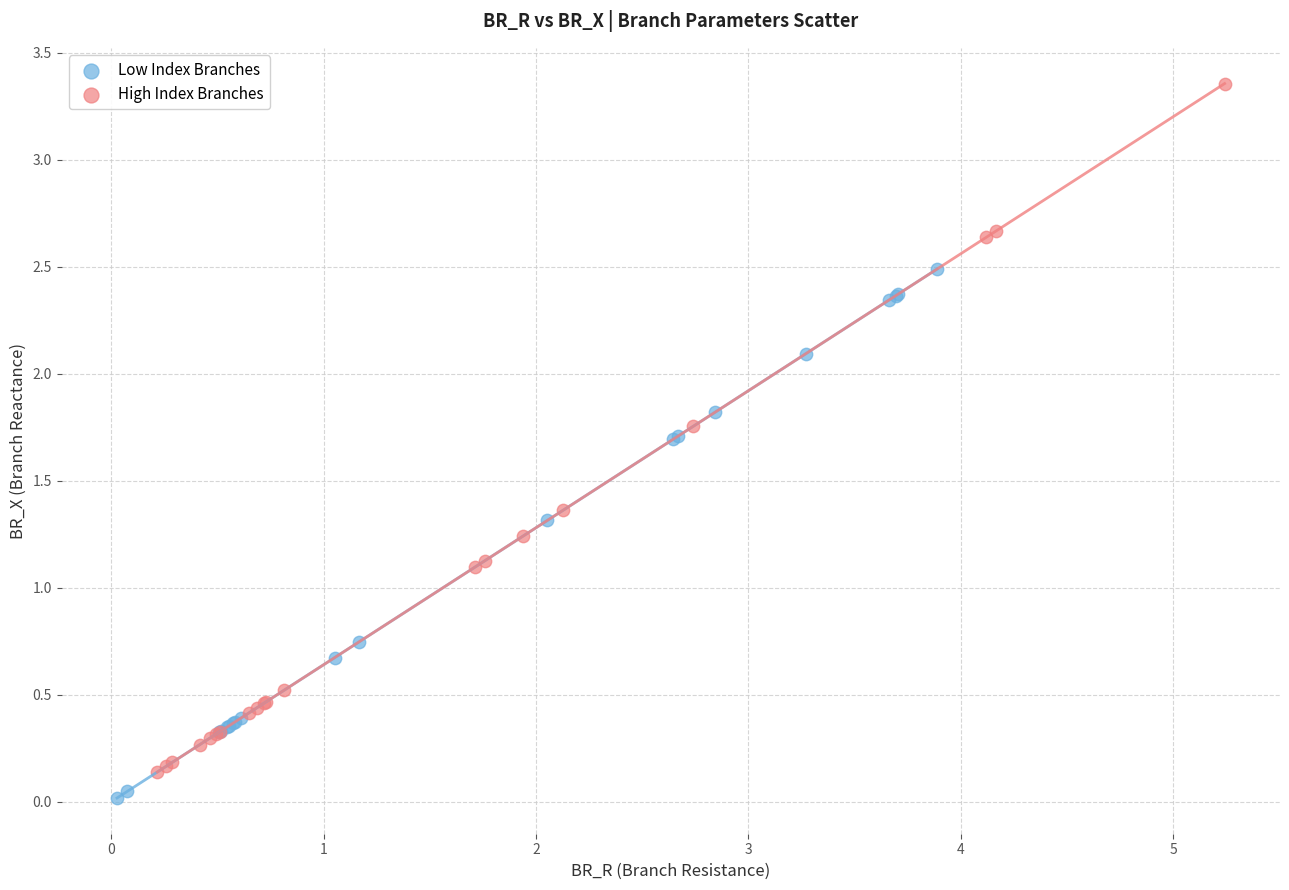

Which series reaches the maximum Y coordinate?

High Index Branches